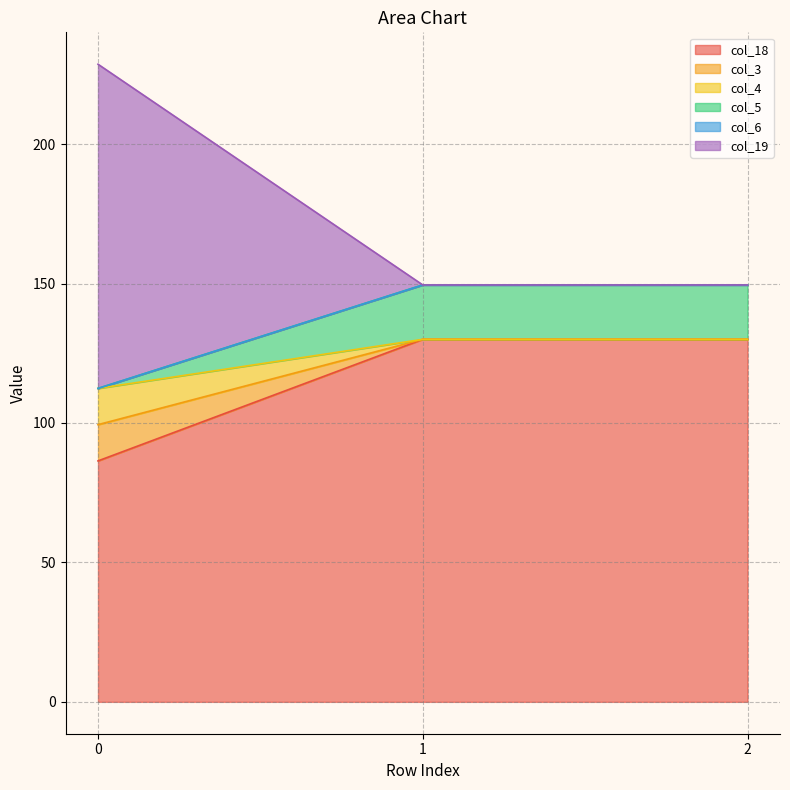

Does the chart have visible grid lines?

Yes